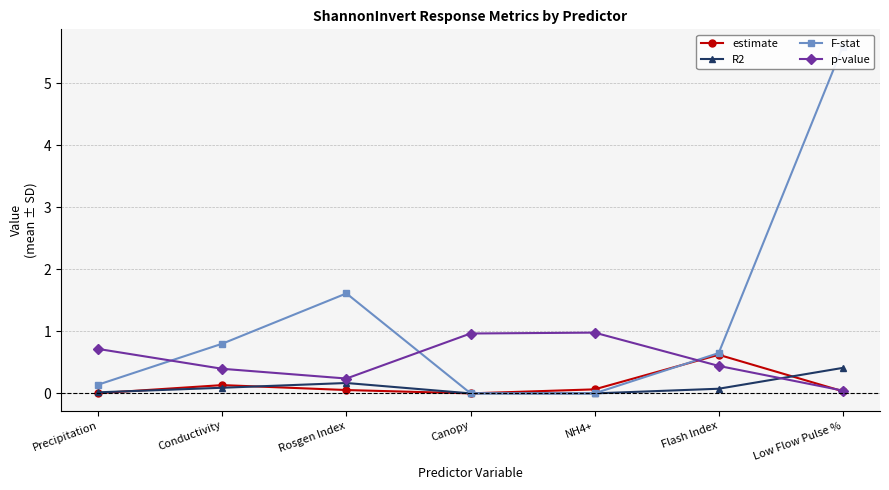

The estimate series shows 0.0 at Canopy. True or false?

False